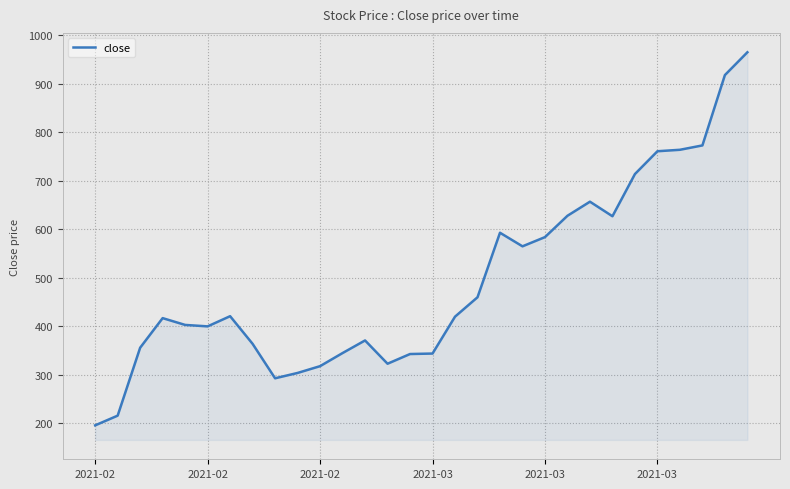

What is the greatest value displayed?

965